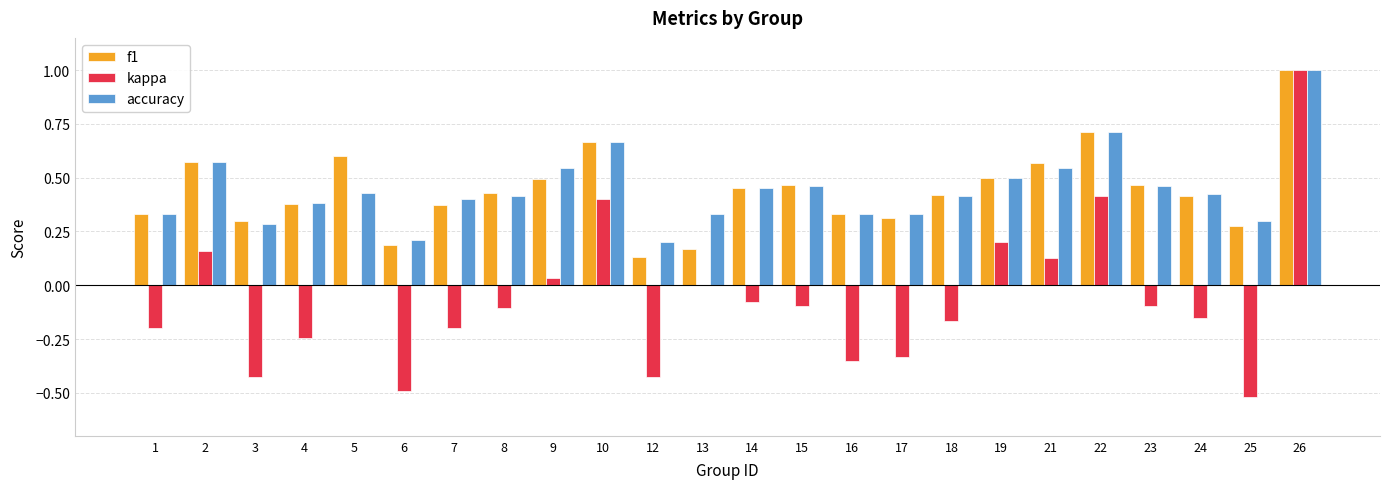

What is the sum of all kappa values?

-1.6